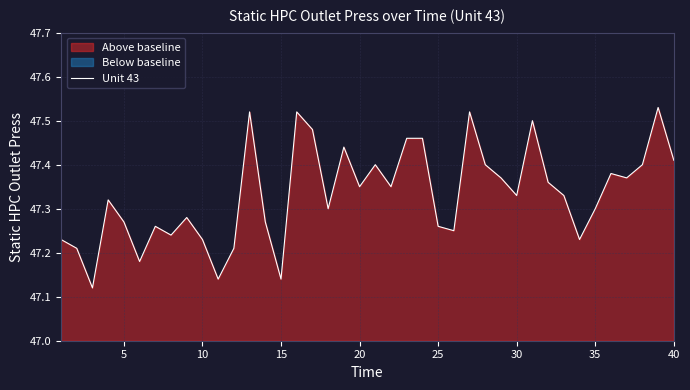

True or false: Unit 43 has a value of 47.3 at 35.

True